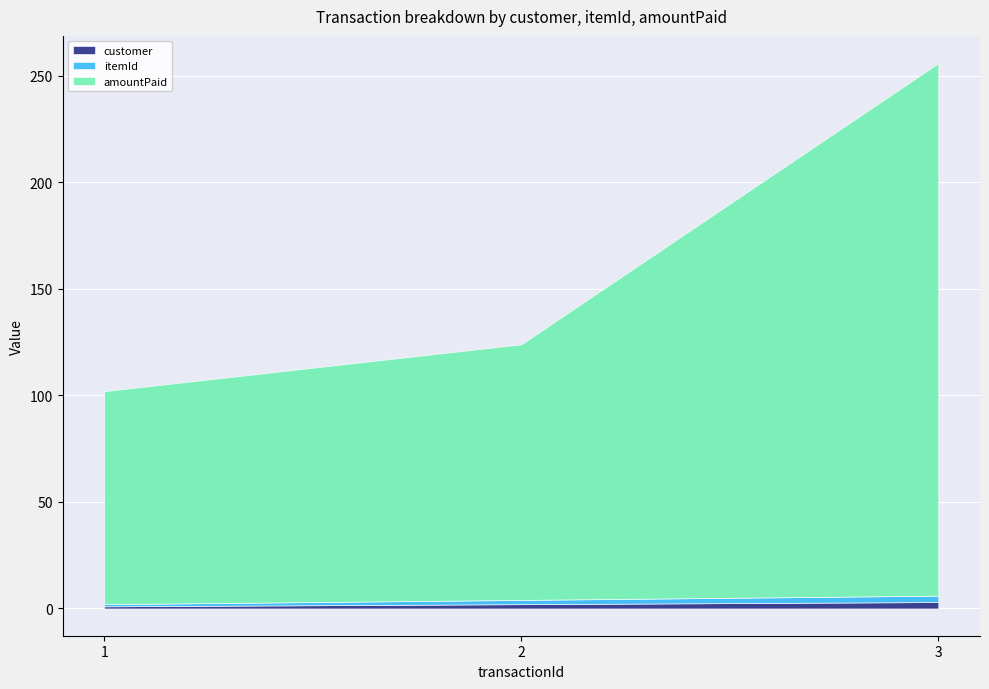

The customer series shows 3 at 2. True or false?

False